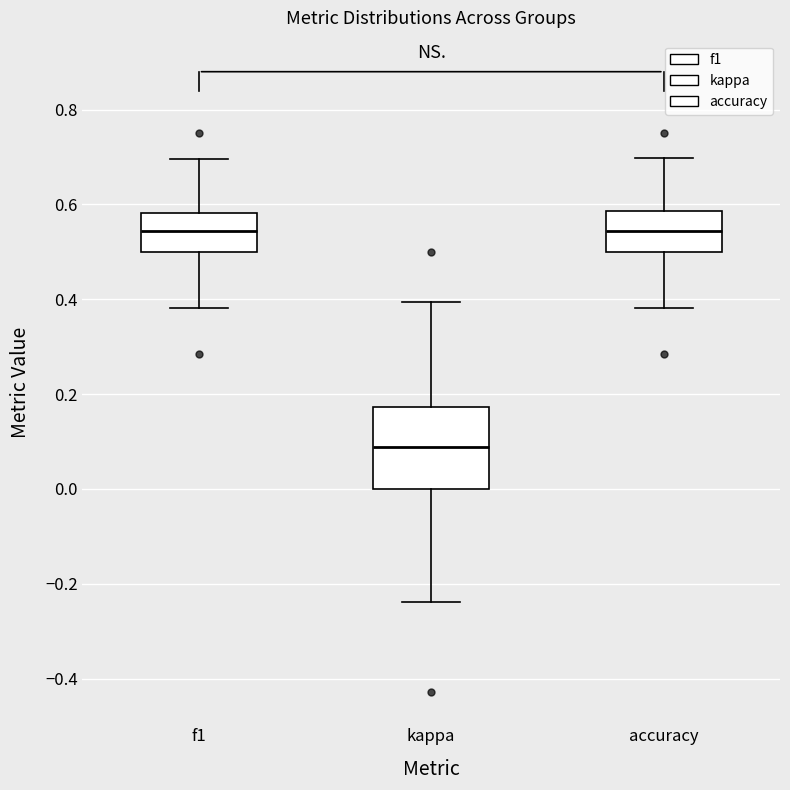

Where does the upper whisker of the box for kappa end on the y-axis? The values are not printed on the chart, so give them approximately, as read against the axis.

0.40